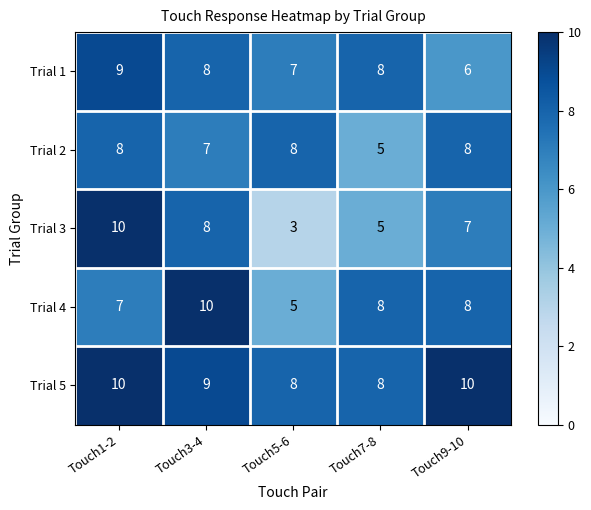

Reading left to right, what are all the values shown in this chart?

Trial 1: Touch1-2=9	Touch3-4=8	Touch5-6=7	Touch7-8=8	Touch9-10=6
Trial 2: Touch1-2=8	Touch3-4=7	Touch5-6=8	Touch7-8=5	Touch9-10=8
Trial 3: Touch1-2=10	Touch3-4=8	Touch5-6=3	Touch7-8=5	Touch9-10=7
Trial 4: Touch1-2=7	Touch3-4=10	Touch5-6=5	Touch7-8=8	Touch9-10=8
Trial 5: Touch1-2=10	Touch3-4=9	Touch5-6=8	Touch7-8=8	Touch9-10=10